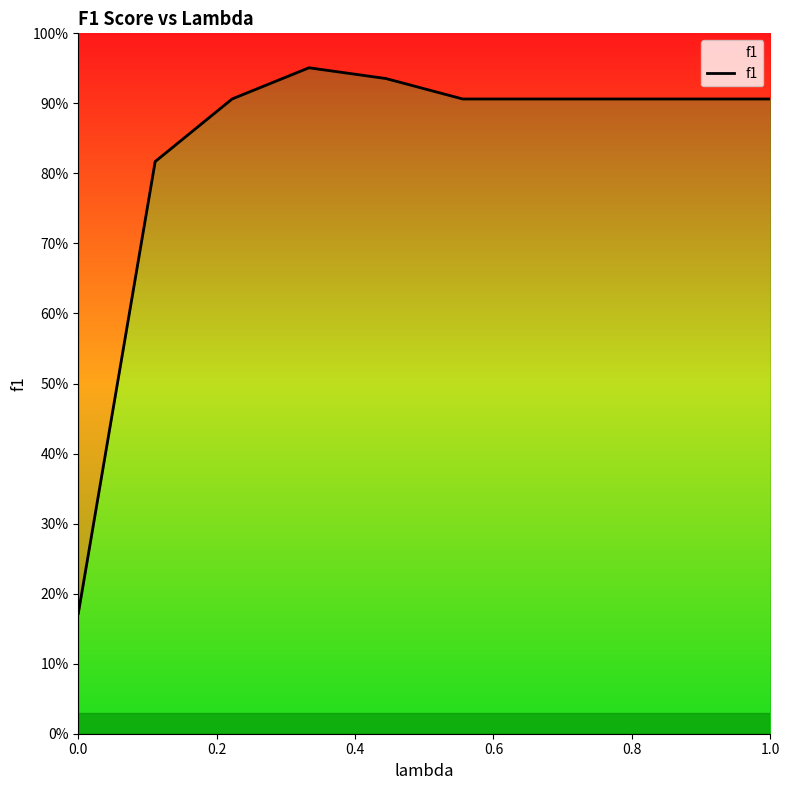

Is it true that the value at 6 is 1.3?

False